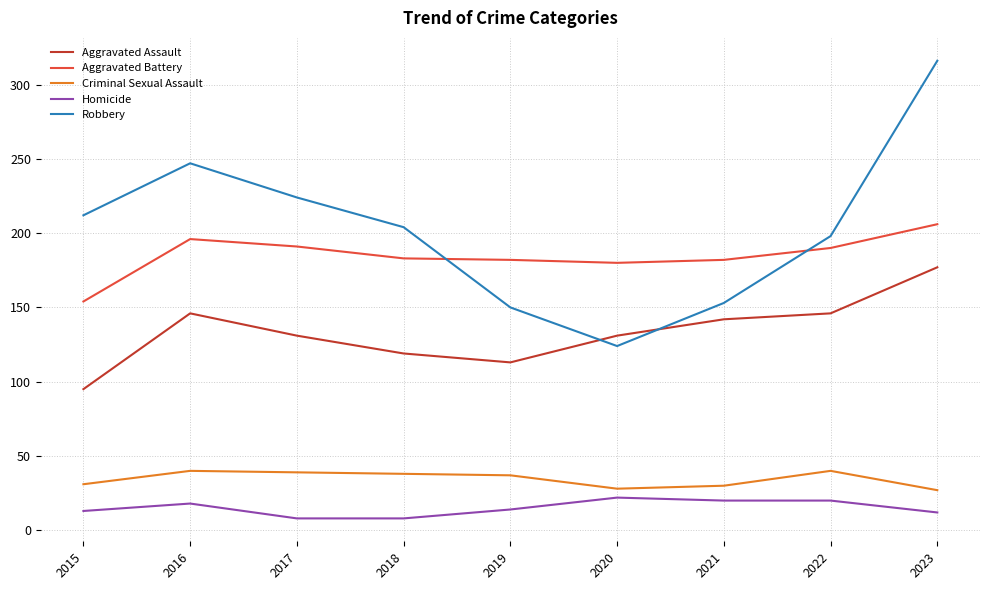

Rank the series by their maximum value, from lowest to highest.

Homicide, Criminal Sexual Assault, Aggravated Assault, Aggravated Battery, Robbery